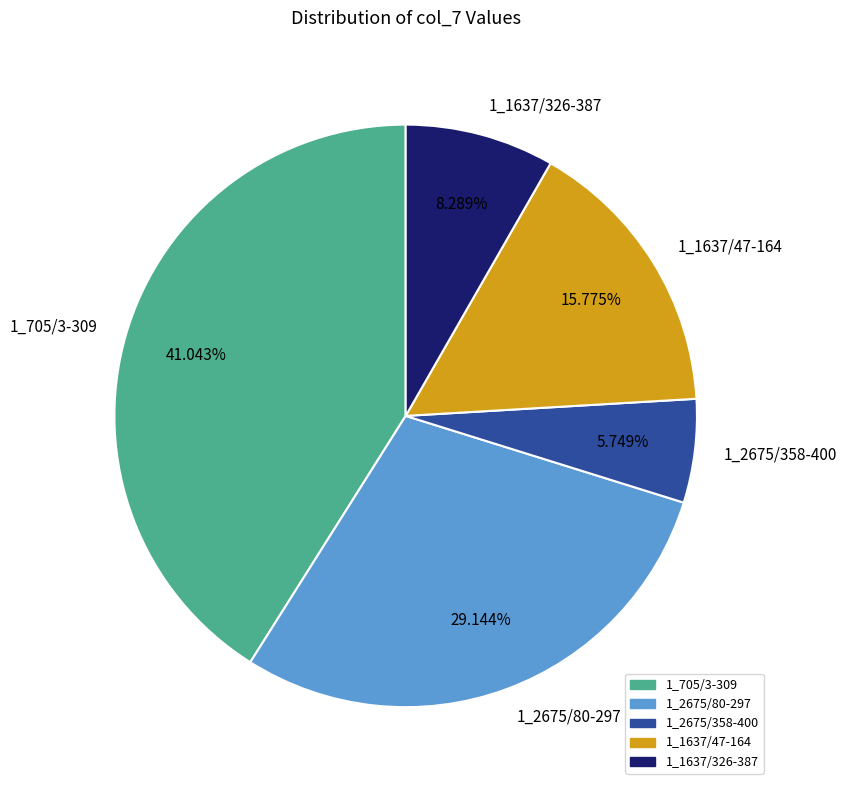

How many slices are in this pie chart?

5